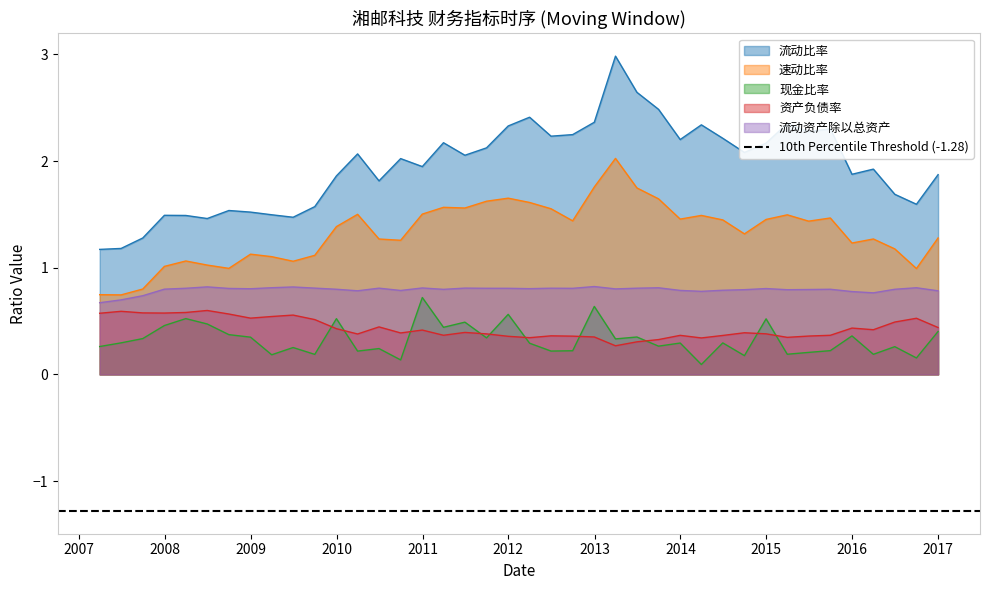

The 流动资产除以总资产 series shows 0.7 at 2007-09-30. True or false?

True